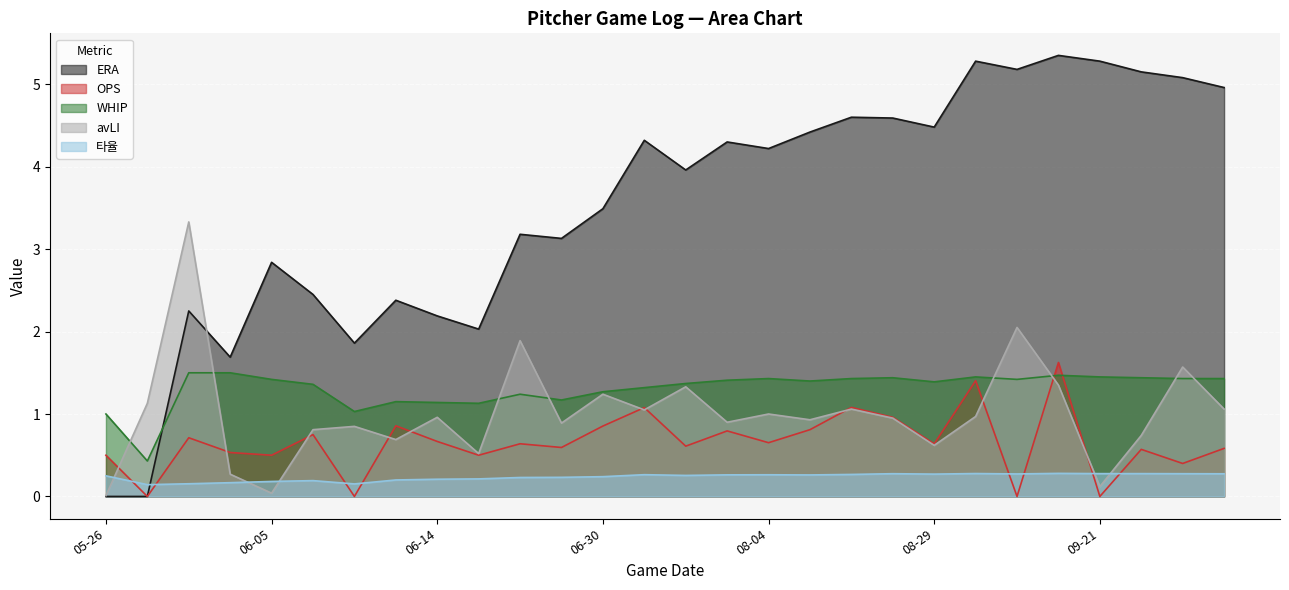

True or false: 타율 and WHIP intersect in this chart.

False